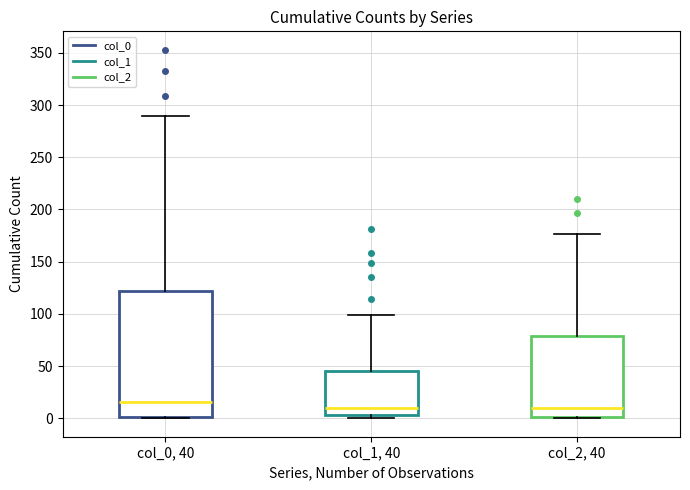

Where does the upper whisker of the box for col_1, 40 end on the y-axis? The values are not printed on the chart, so give them approximately, as read against the axis.

100